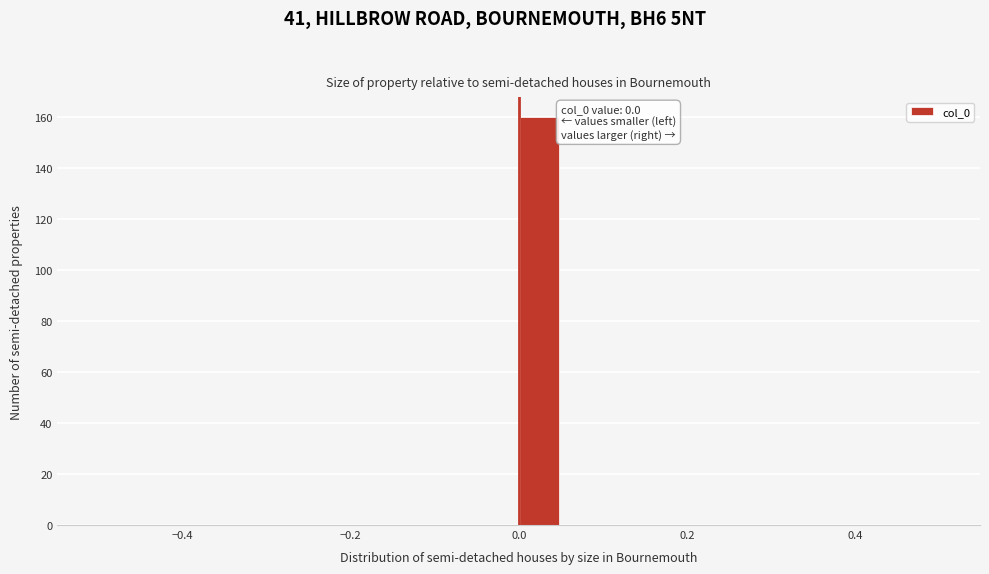

Read against the x-axis, roughly where is the centre of the tallest bar?

0.02